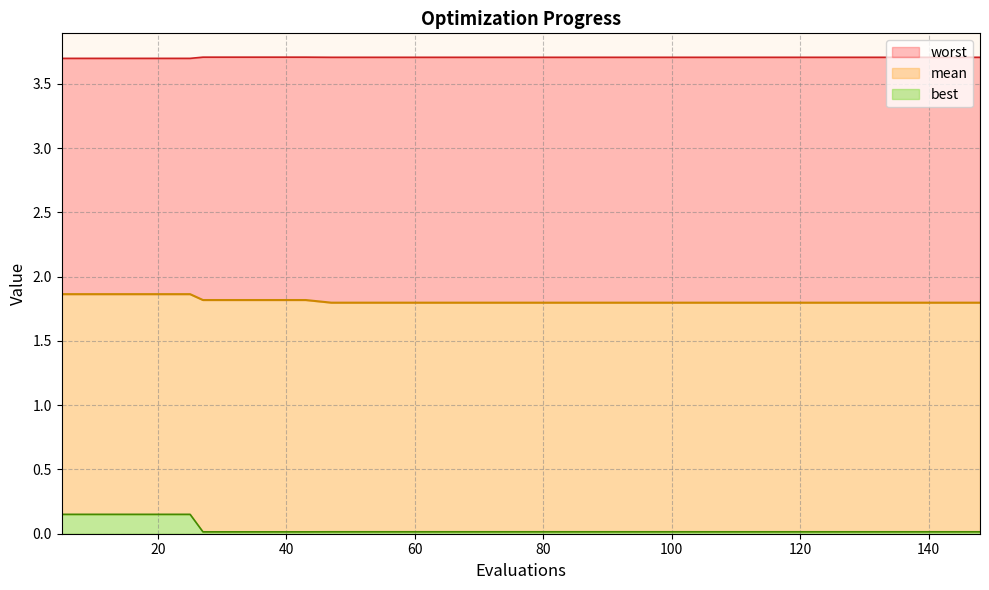

True or false: mean has more than 2 interior local peaks.

False